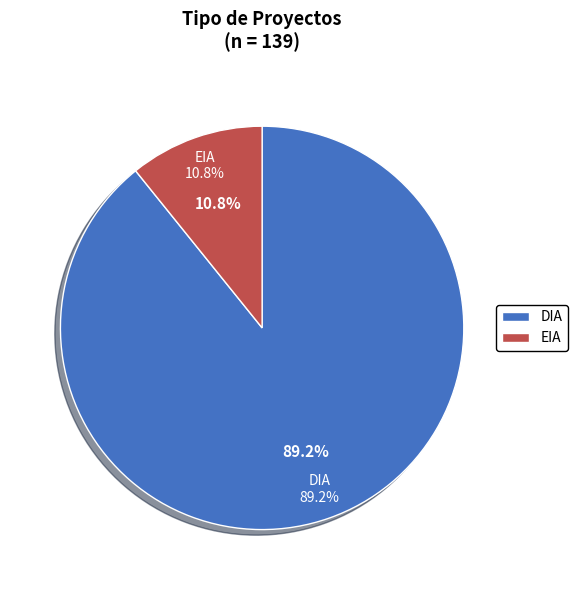

To the nearest percent, what is the average slice percentage?

50%